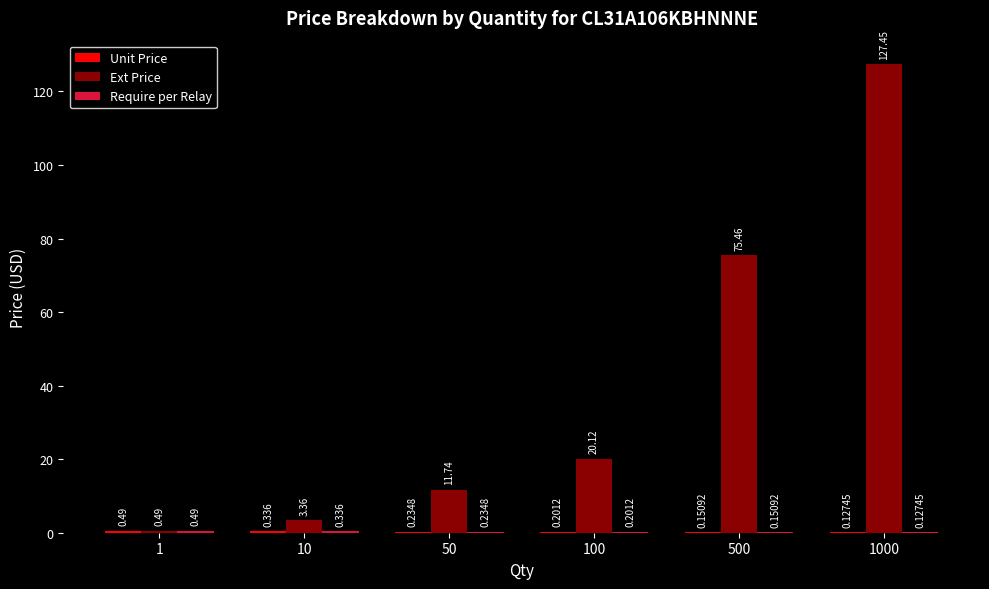

Which series has the largest total across all categories?

Ext Price